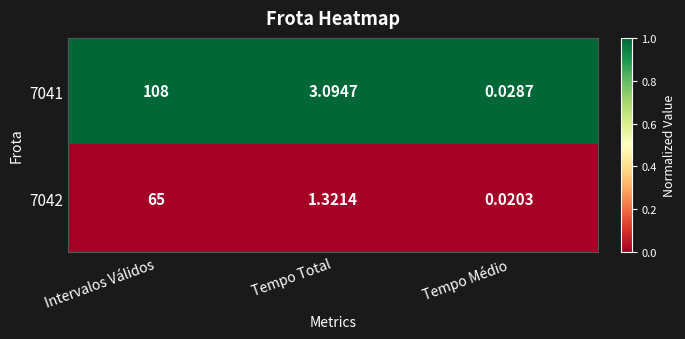

Rank the categories by 7041 value from highest to lowest.

Intervalos Válidos, Tempo Total, Tempo Médio